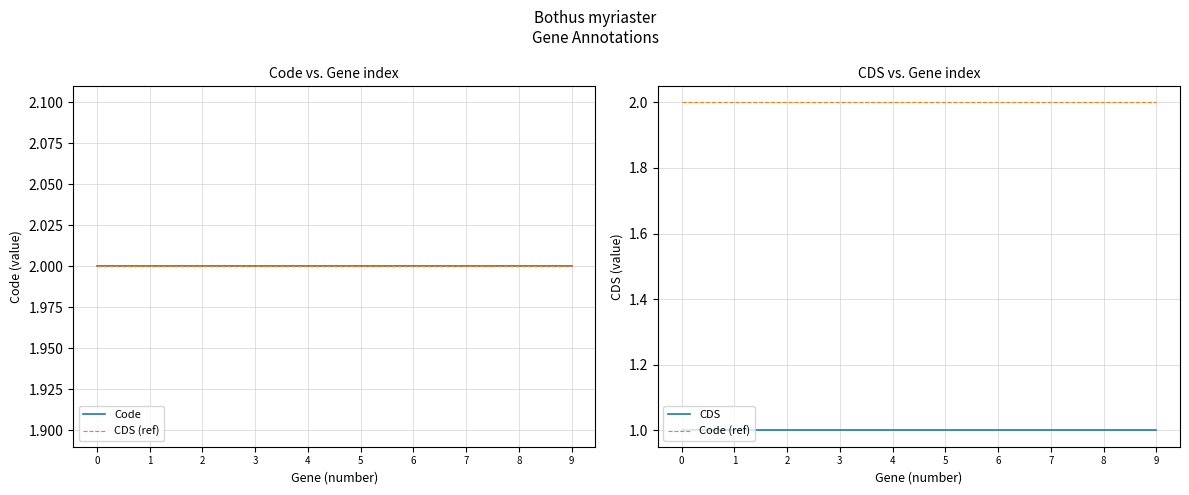

True or false: CDS has more than 1 points higher than both neighbors.

False